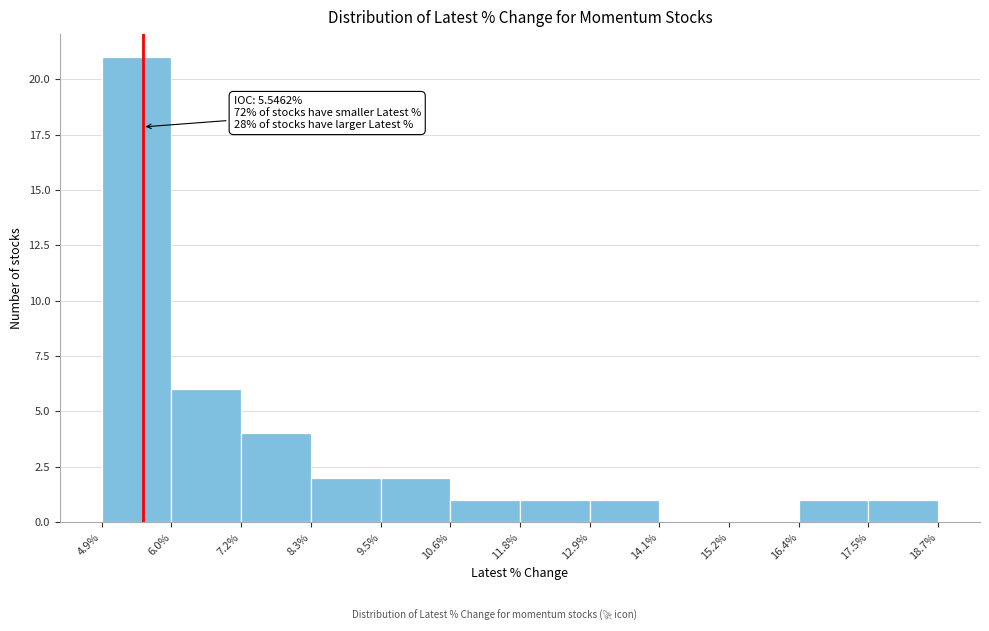

Which range on the x-axis has the tallest bar?

4.9% to 6.0%